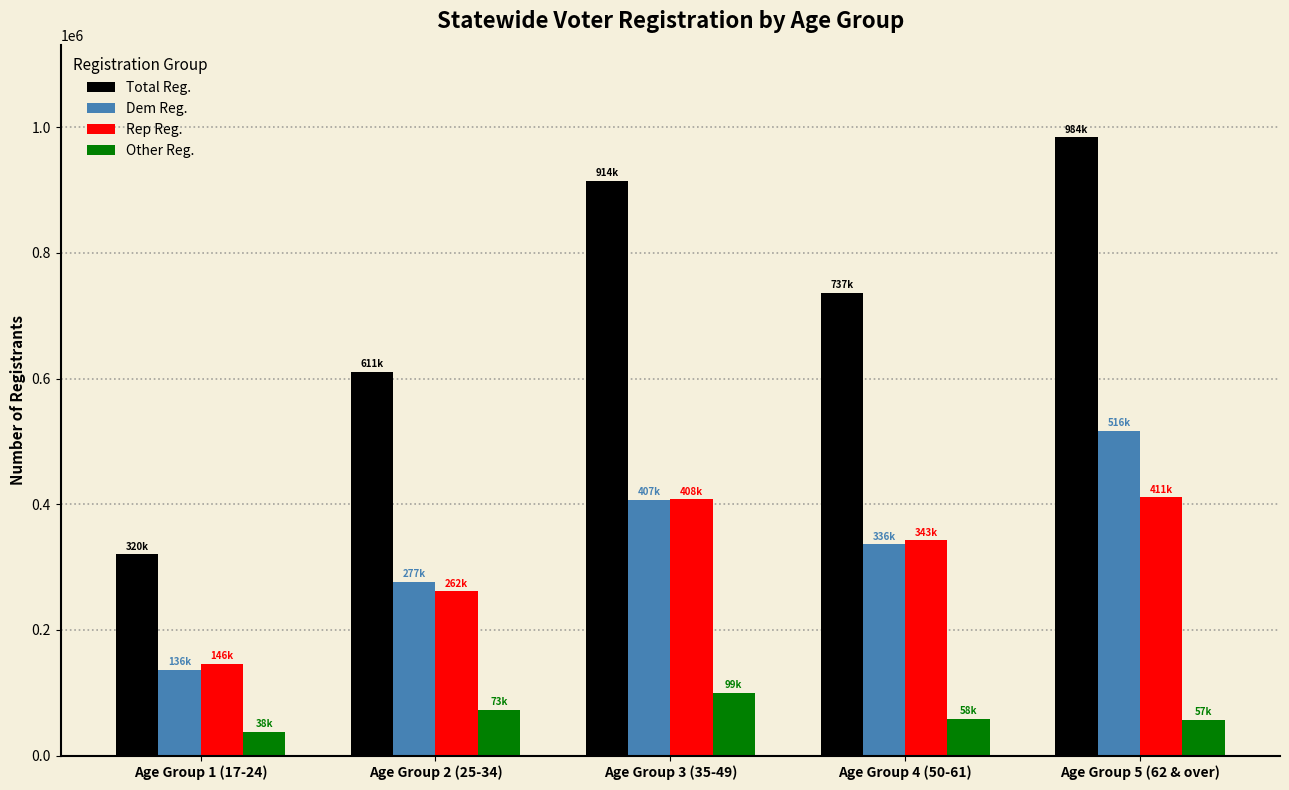

How many data points in Rep Reg. are less than 342689?

2